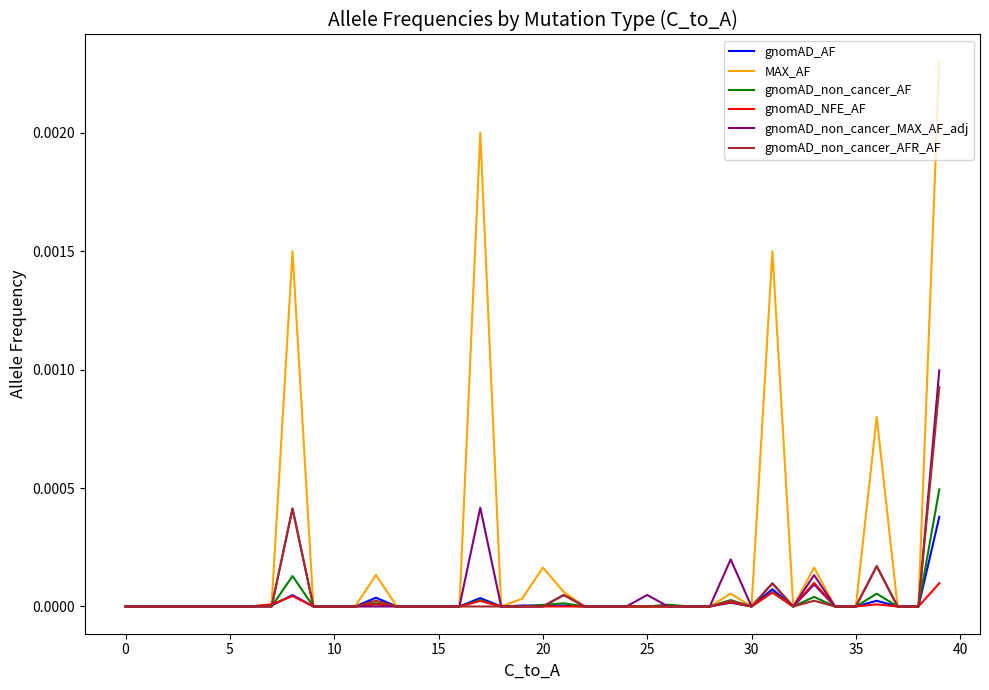

Which series has the widest spread of values?

MAX_AF